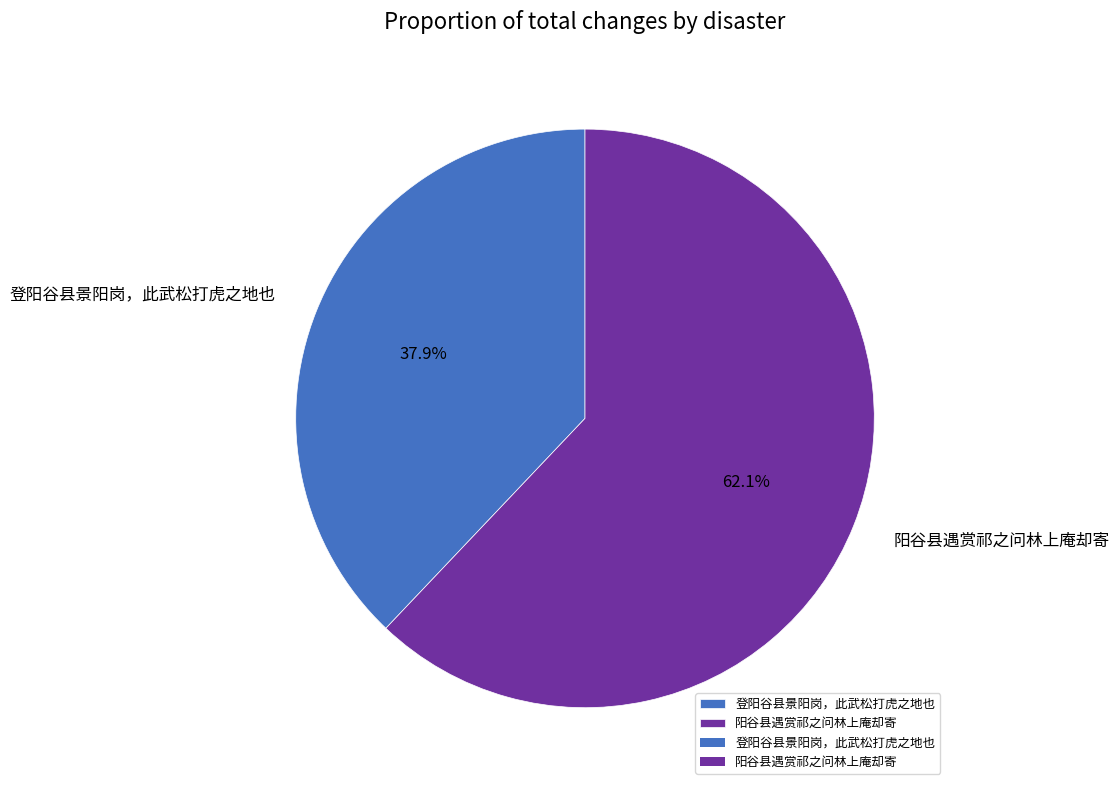

What is the largest slice in the pie chart?

阳谷县遇赏祁之问林上庵却寄